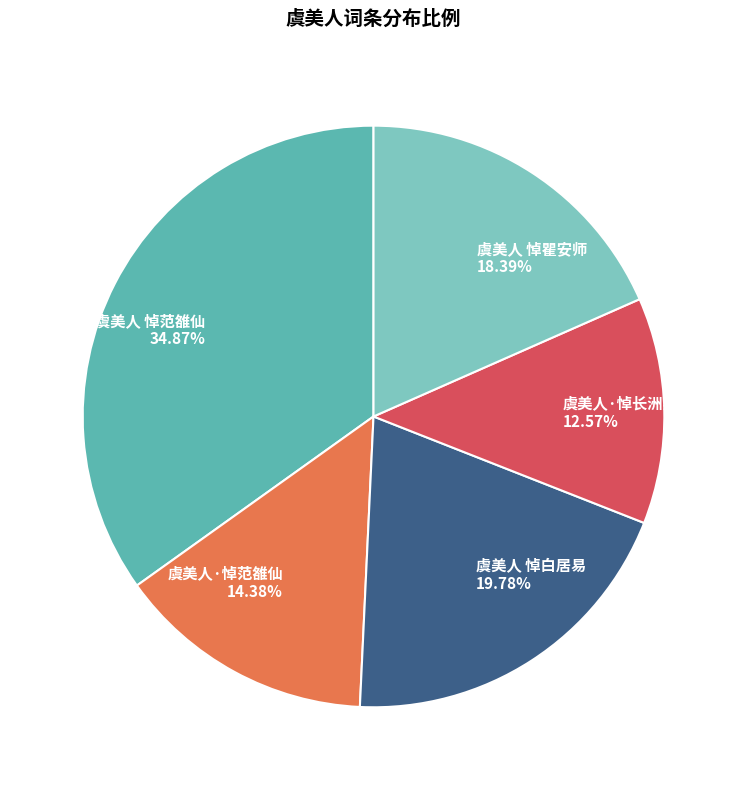

Which slice is the largest?

虞美人 悼范雒仙